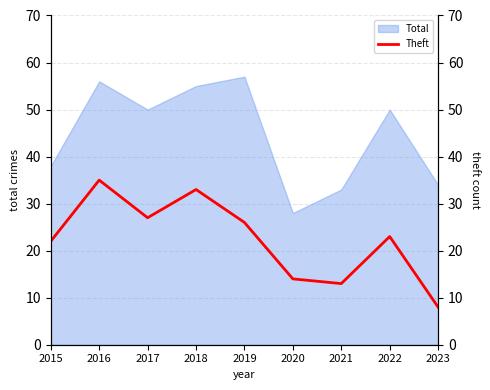

Where does the data first go above 23?

2016